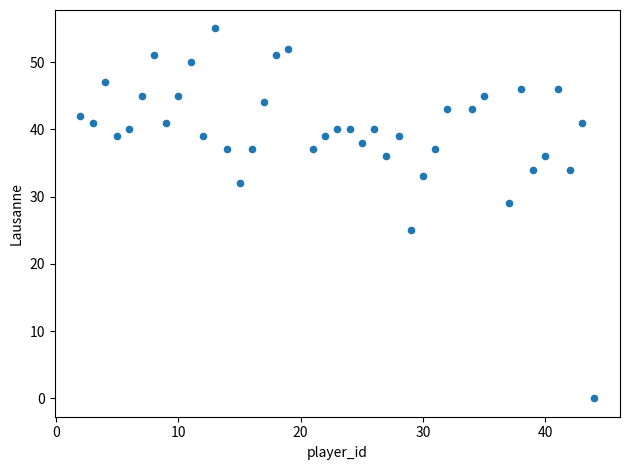

What is the range of X values (max minus min)?

42